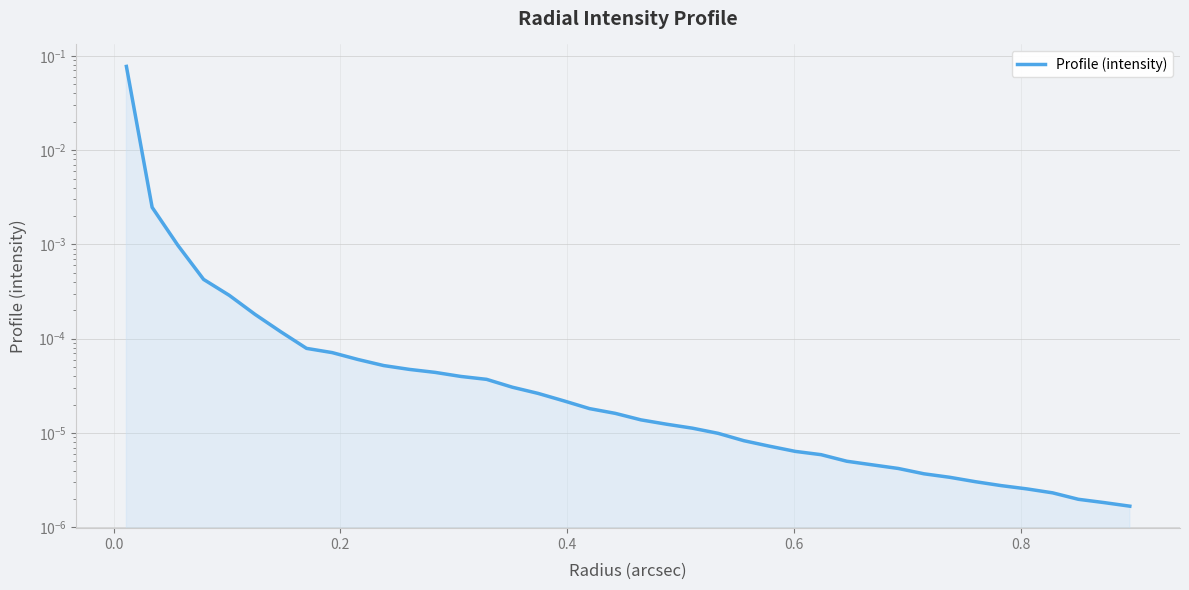

How many lines are shown in the chart?

1